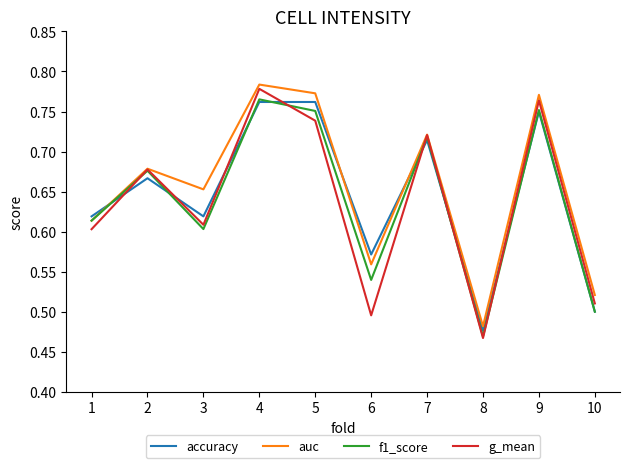

Which category has the highest value in the g_mean series?

4